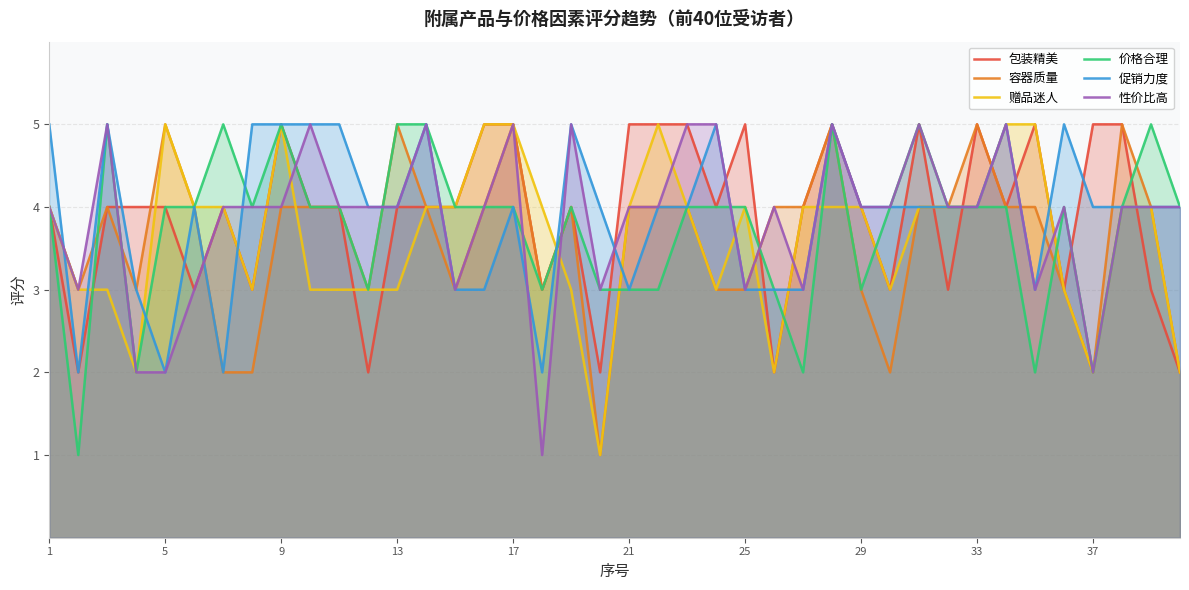

What are all the series names shown in the legend?

包装精美, 容器质量, 赠品迷人, 价格合理, 促销力度, 性价比高